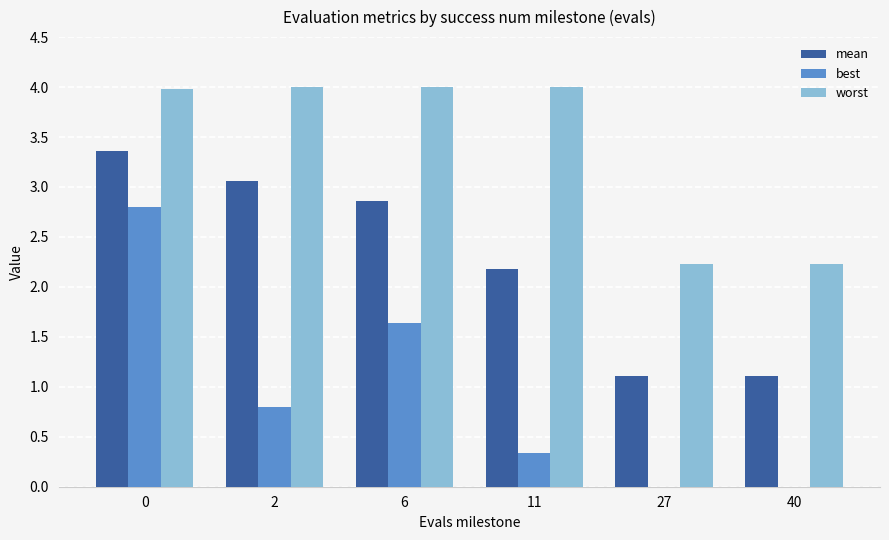

Is the value of worst at 2 greater than the value of best at 27?

Yes